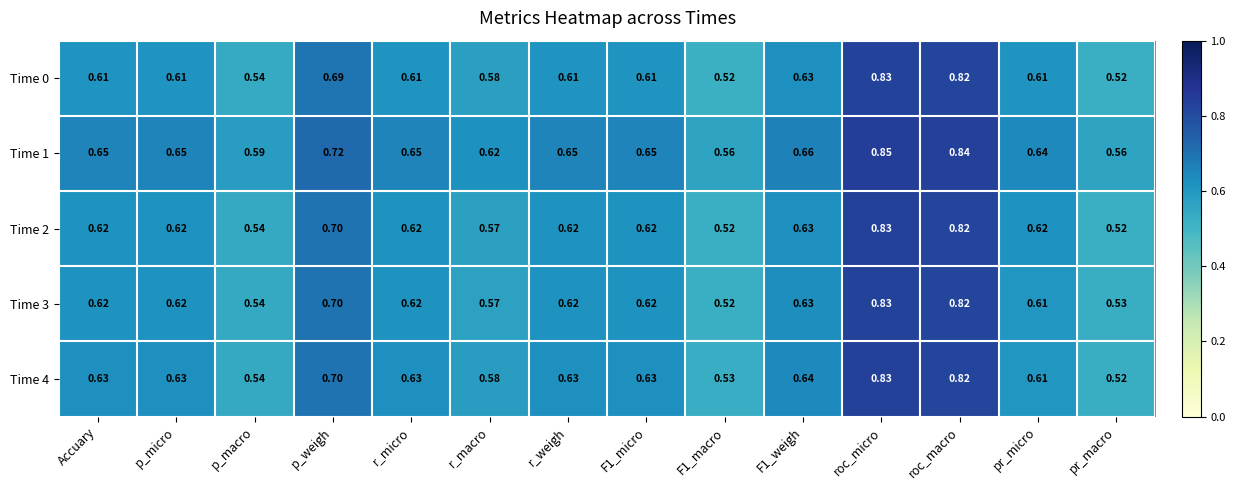

Is the value of Time 1 at p_weigh greater than the value of Time 2 at pr_macro?

Yes